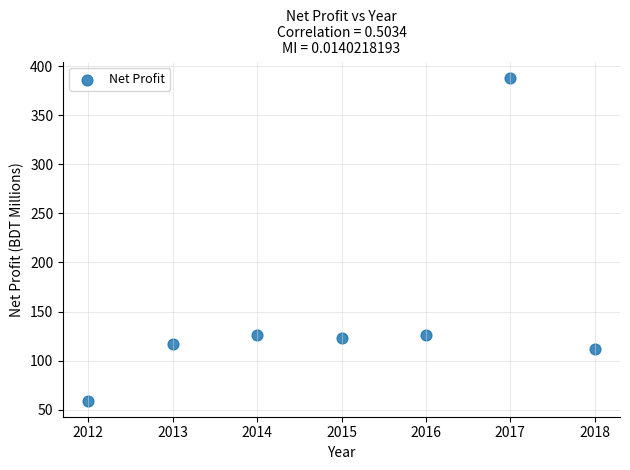

What is the range of X values (max minus min)?

6.0